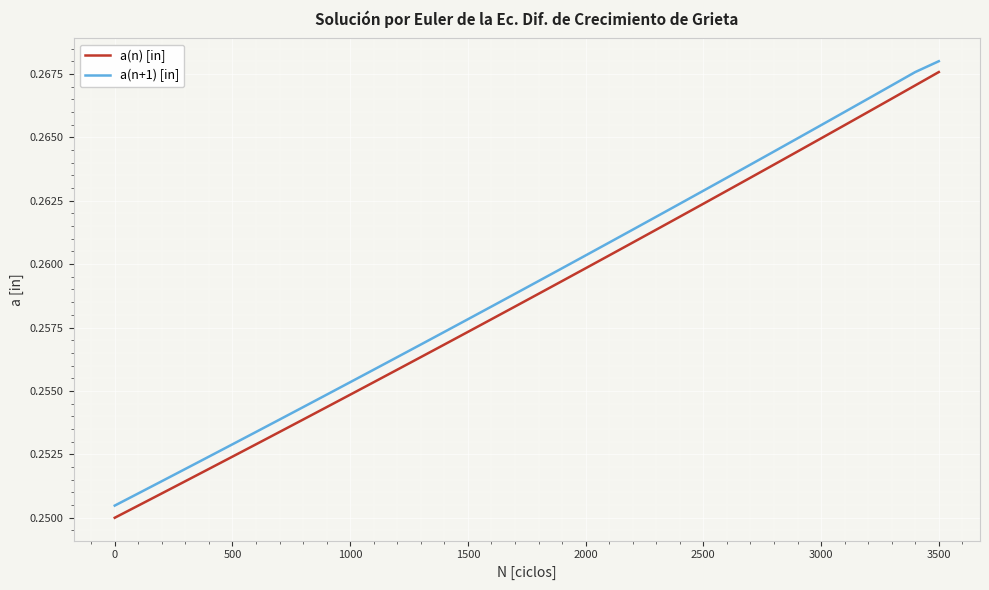

What are all the series names shown in the legend?

a(n) [in], a(n+1) [in]